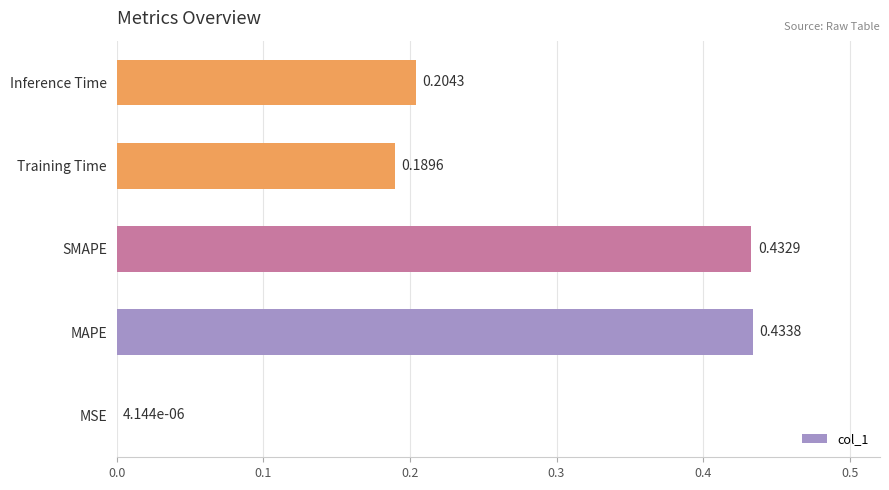

What is the change in value from MSE to SMAPE?

+0.4